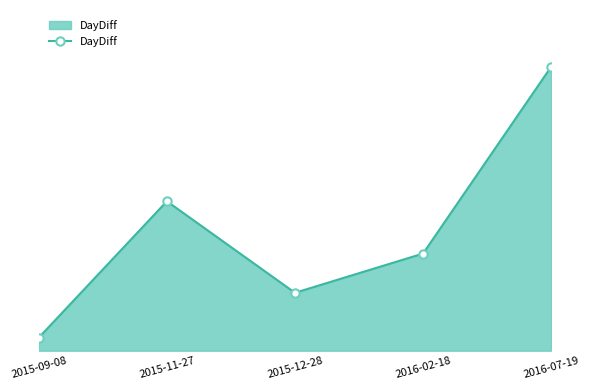

Which has a higher value, 2015-09-08 or 2016-02-18?

2016-02-18